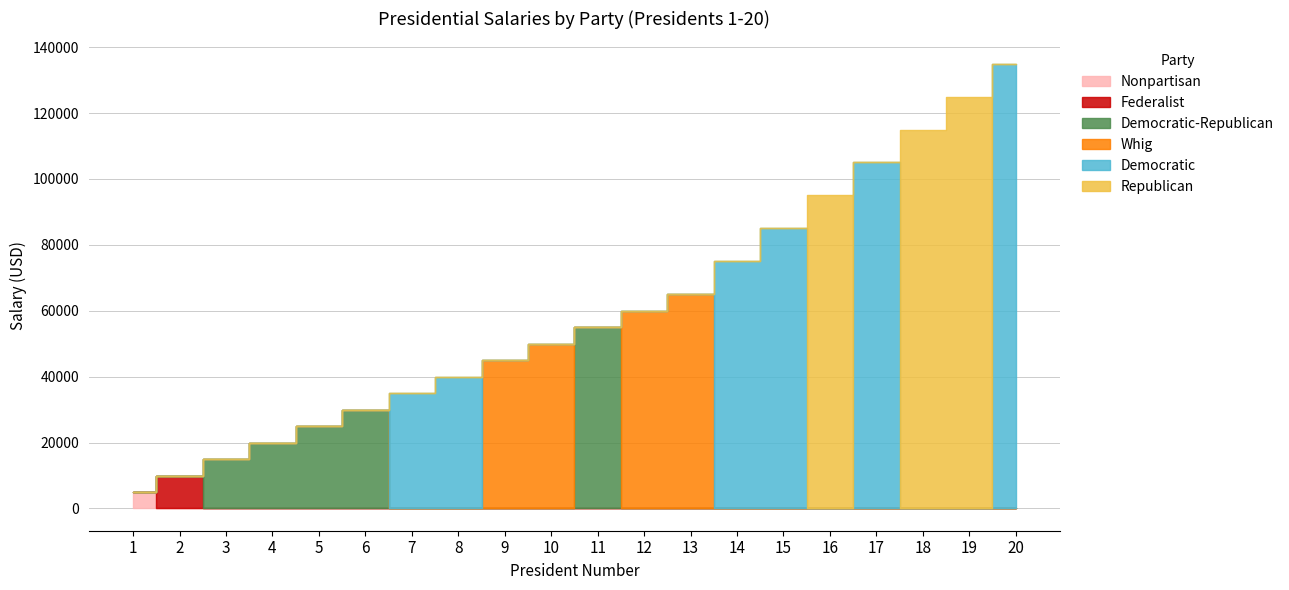

True or false: Republican and Democratic-Republican intersect in this chart.

False